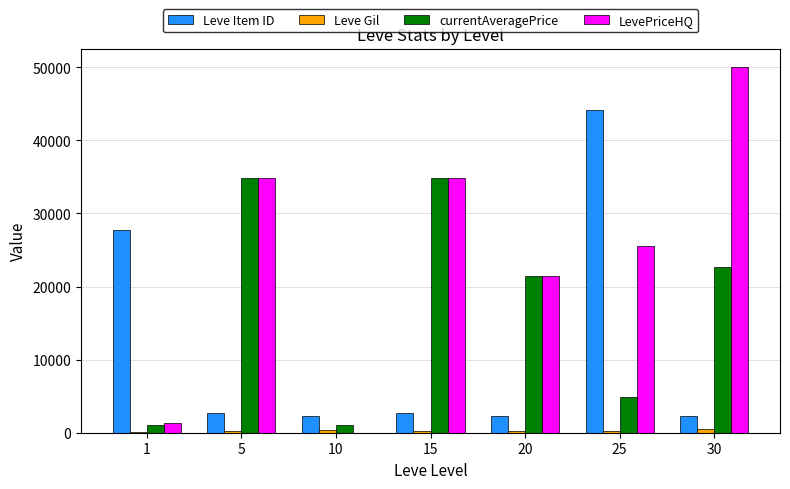

What is the greatest value displayed?

50000.0